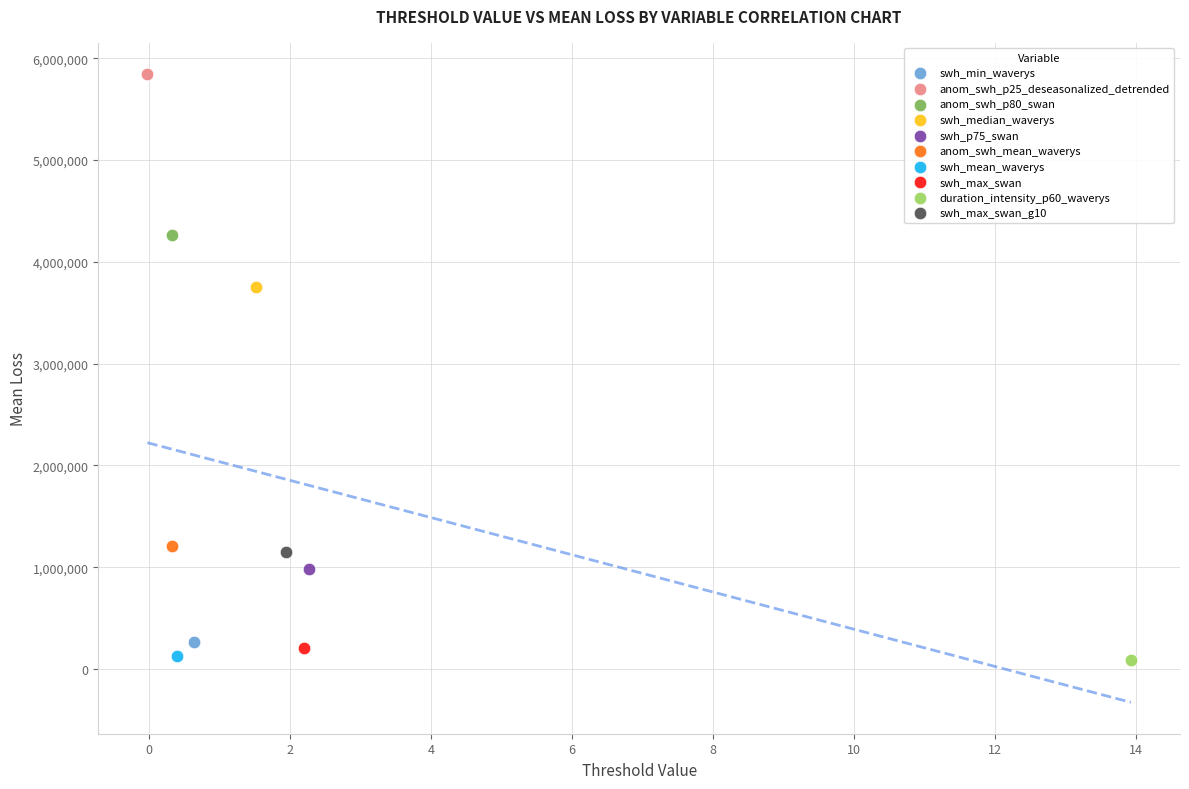

What are all the series names shown in the legend?

swh_min_waverys, anom_swh_p25_deseasonalized_detrended, anom_swh_p80_swan, swh_median_waverys, swh_p75_swan, anom_swh_mean_waverys, swh_mean_waverys, swh_max_swan, duration_intensity_p60_waverys, swh_max_swan_g10